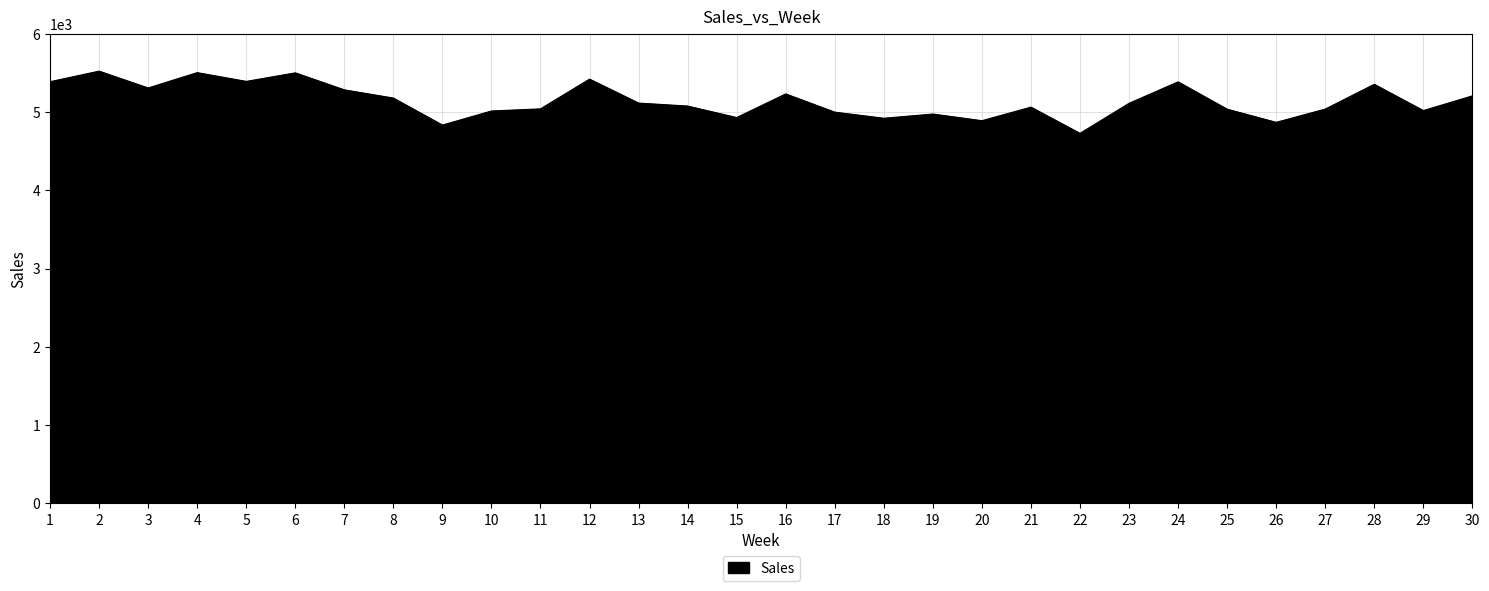

What is the difference between the maximum and minimum values?

795